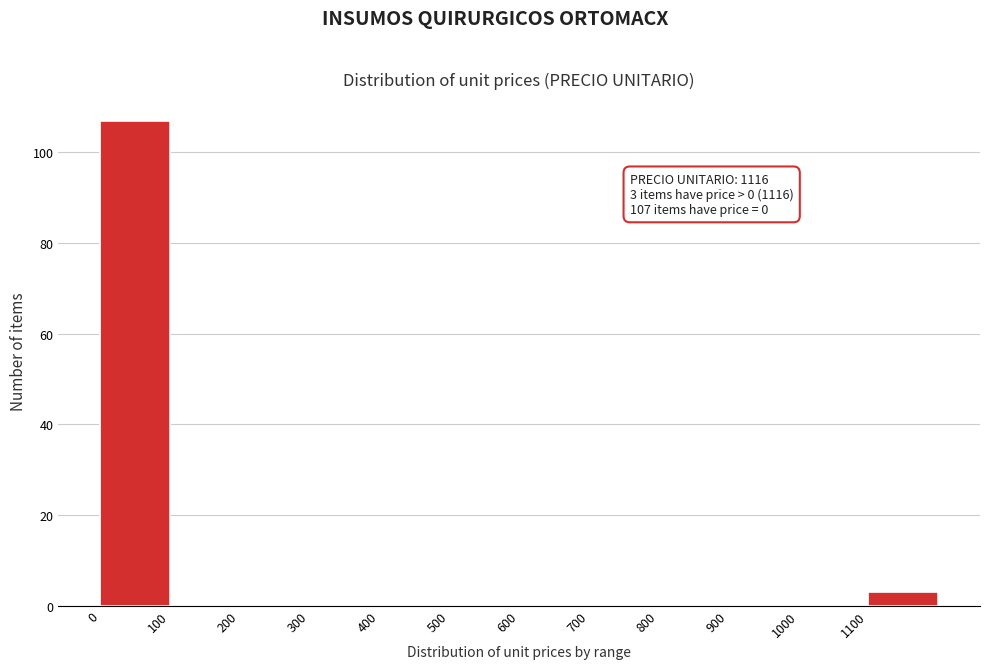

Which range on the x-axis has the tallest bar?

0 to 100